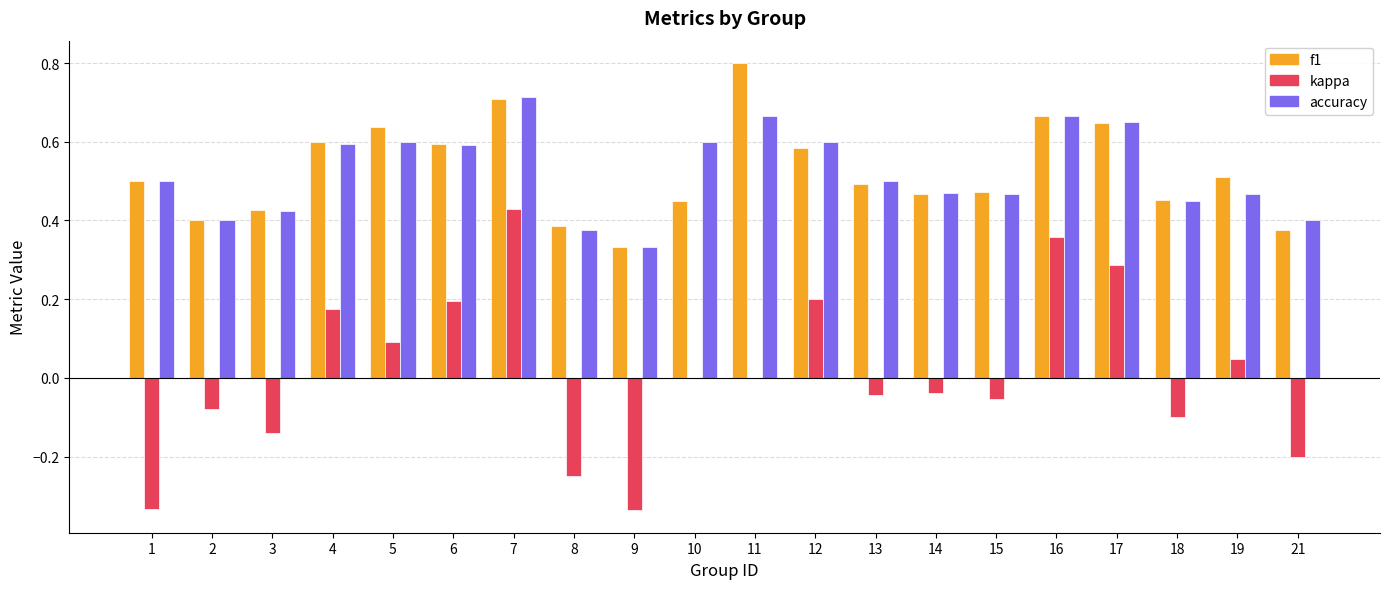

What are all the series names shown in the legend?

f1, kappa, accuracy